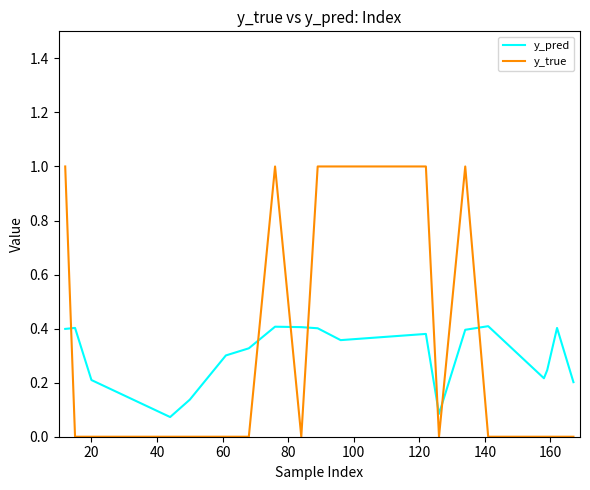

Which series ends up on top after the final intersection of y_pred and y_true?

y_pred